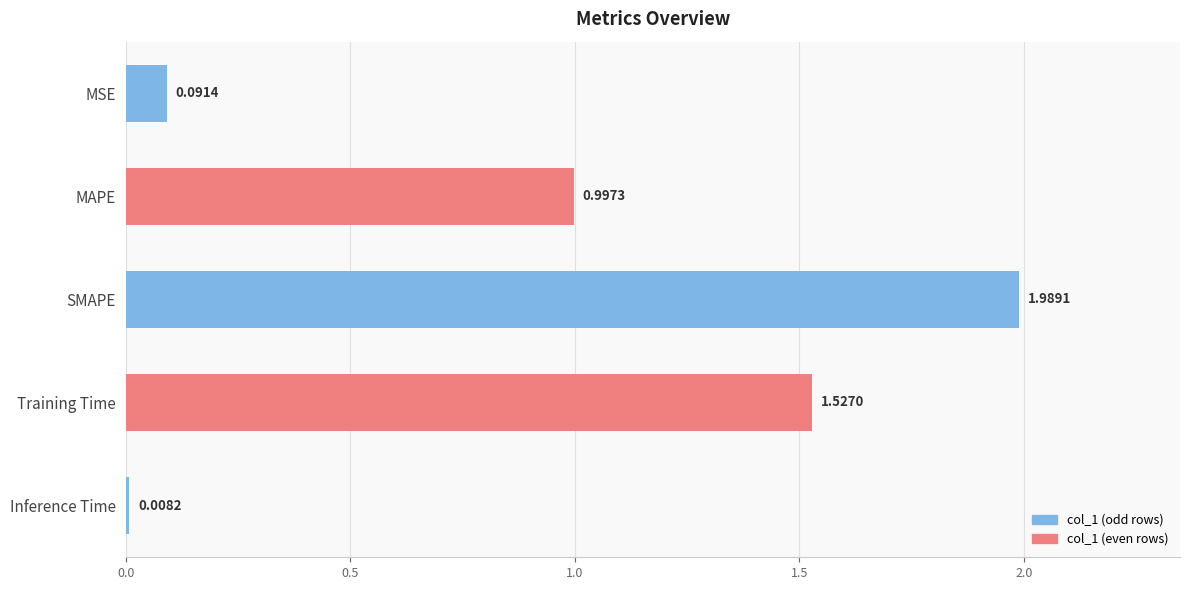

Rank the categories by value from lowest to highest.

Inference Time, MSE, MAPE, Training Time, SMAPE